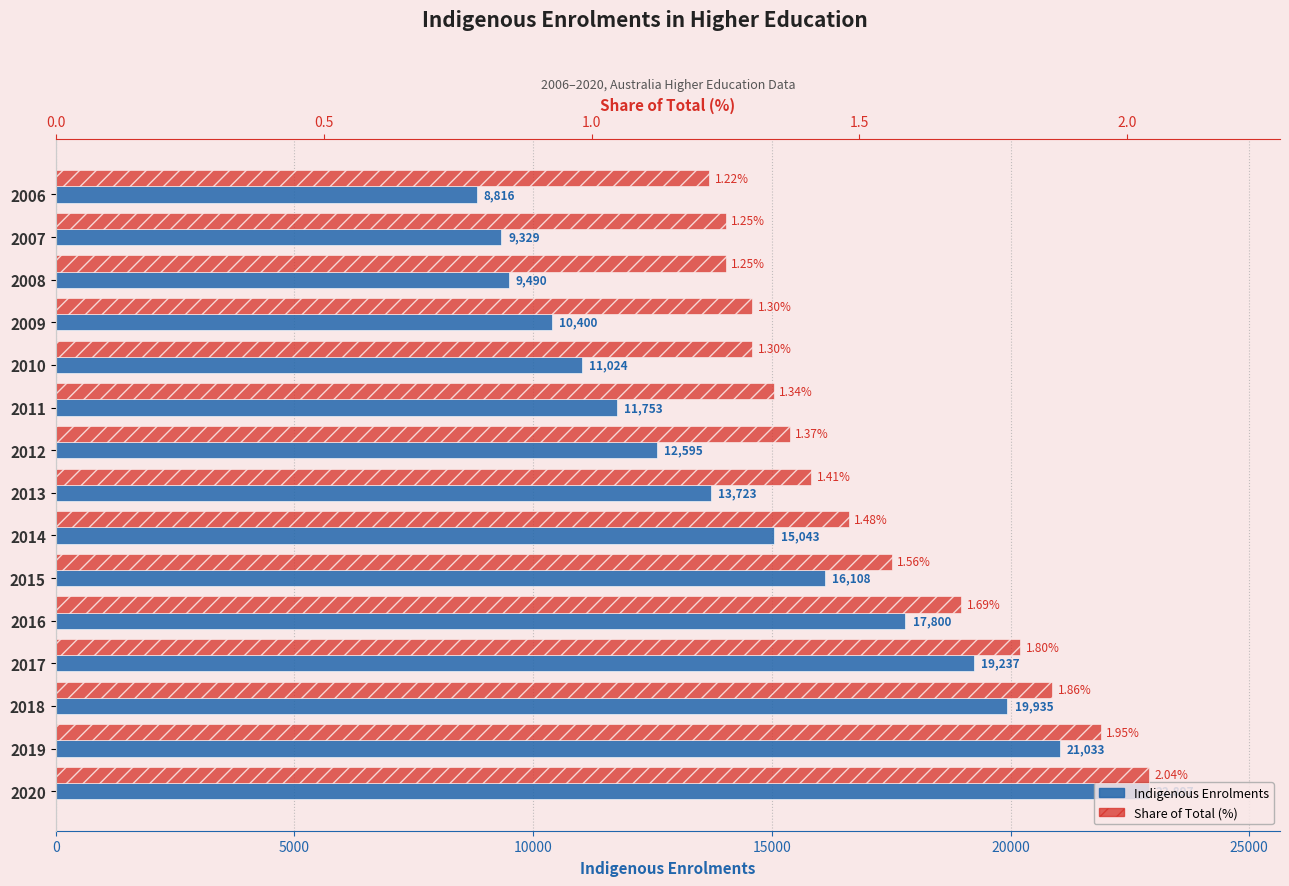

What is the difference between the highest and lowest values at 2008?

9488.8